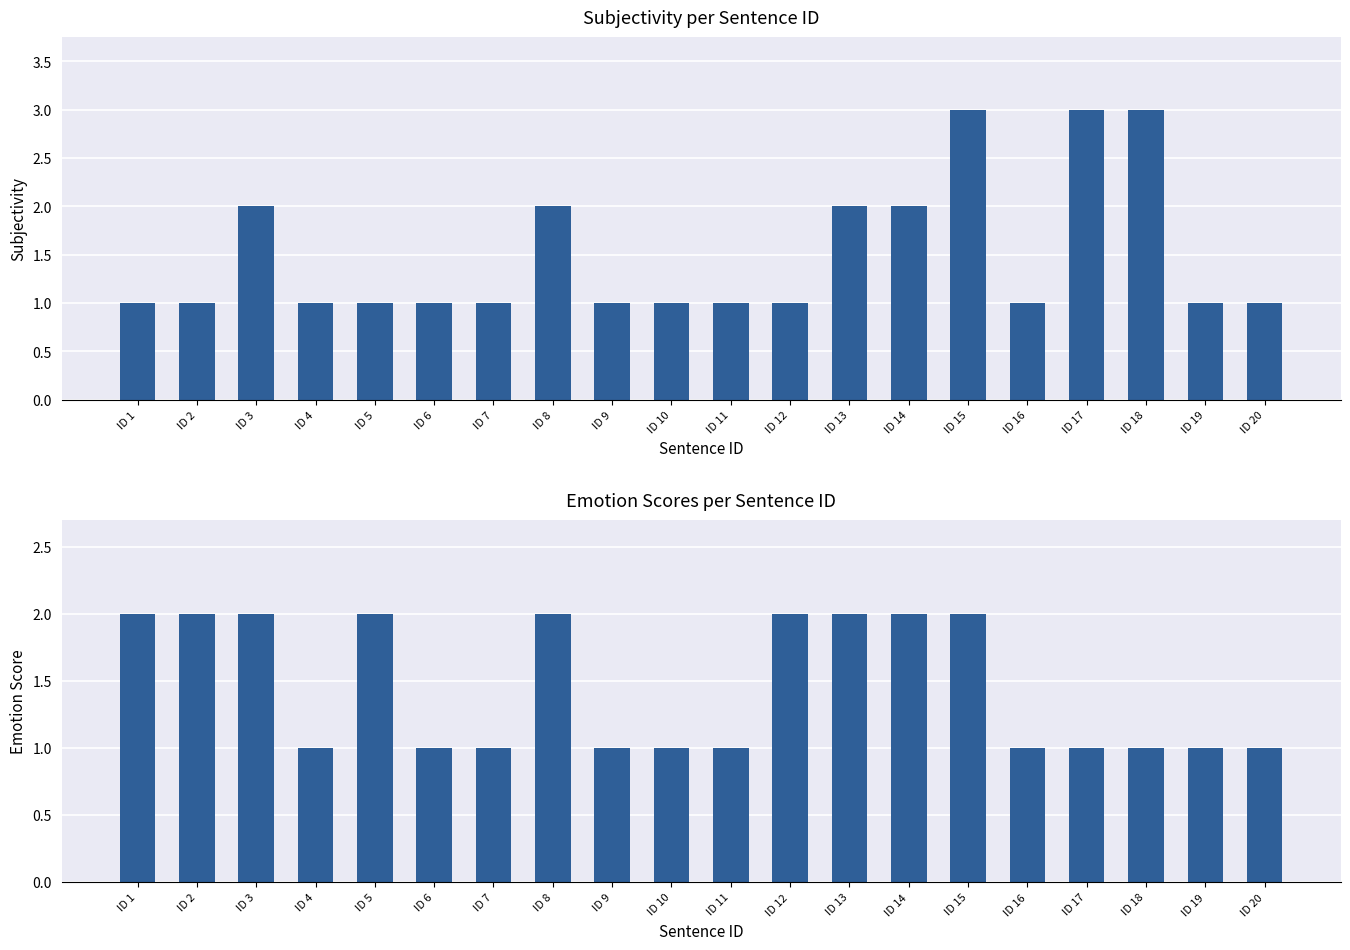

Reading right to left, list all the values displayed in this chart.

Subjectivity: ID 20=1	ID 19=1	ID 18=3	ID 17=3	ID 16=1	ID 15=3	ID 14=2	ID 13=2	ID 12=1	ID 11=1	ID 10=1	ID 9=1	ID 8=2	ID 7=1	ID 6=1	ID 5=1	ID 4=1	ID 3=2	ID 2=1	ID 1=1
Negative Emotion: ID 20=1	ID 19=1	ID 18=1	ID 17=1	ID 16=1	ID 15=2	ID 14=2	ID 13=2	ID 12=2	ID 11=1	ID 10=1	ID 9=1	ID 8=2	ID 7=1	ID 6=1	ID 5=2	ID 4=1	ID 3=2	ID 2=2	ID 1=2